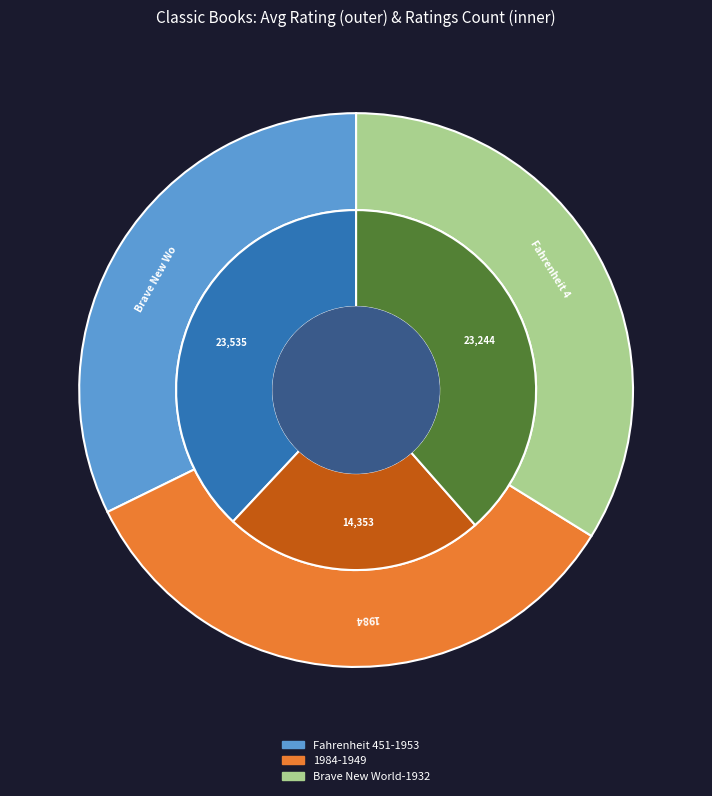

Which has a higher value, 1984-1949 or Brave New World-1932?

1984-1949